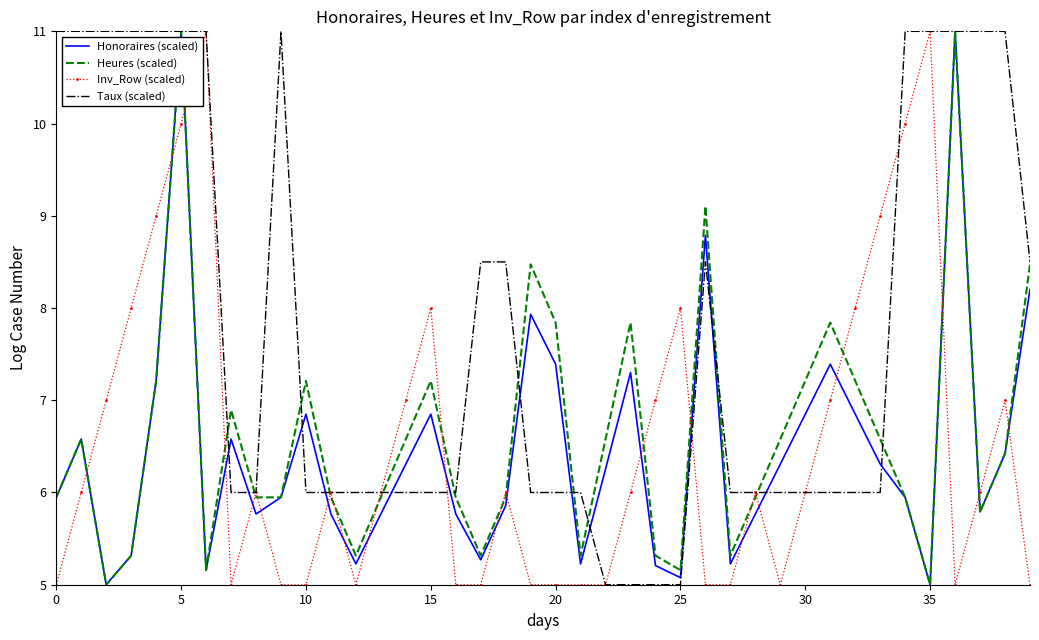

What is the maximum value for Taux (scaled)?

11.0